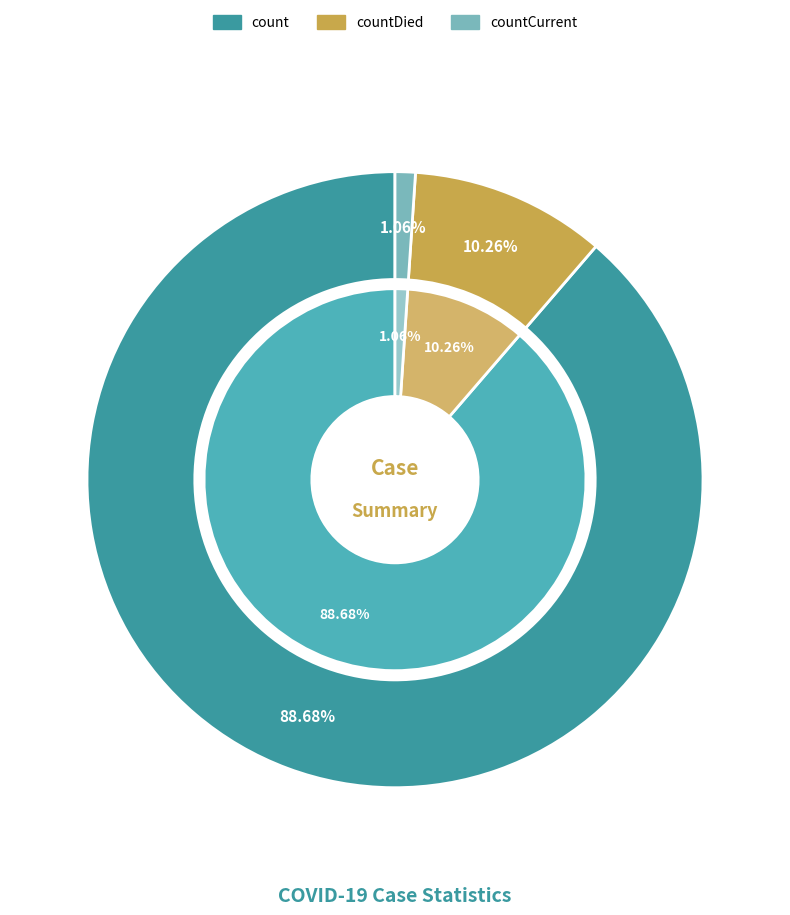

To the nearest percent, what is the difference between the countCurrent and count slice percentages?

88%